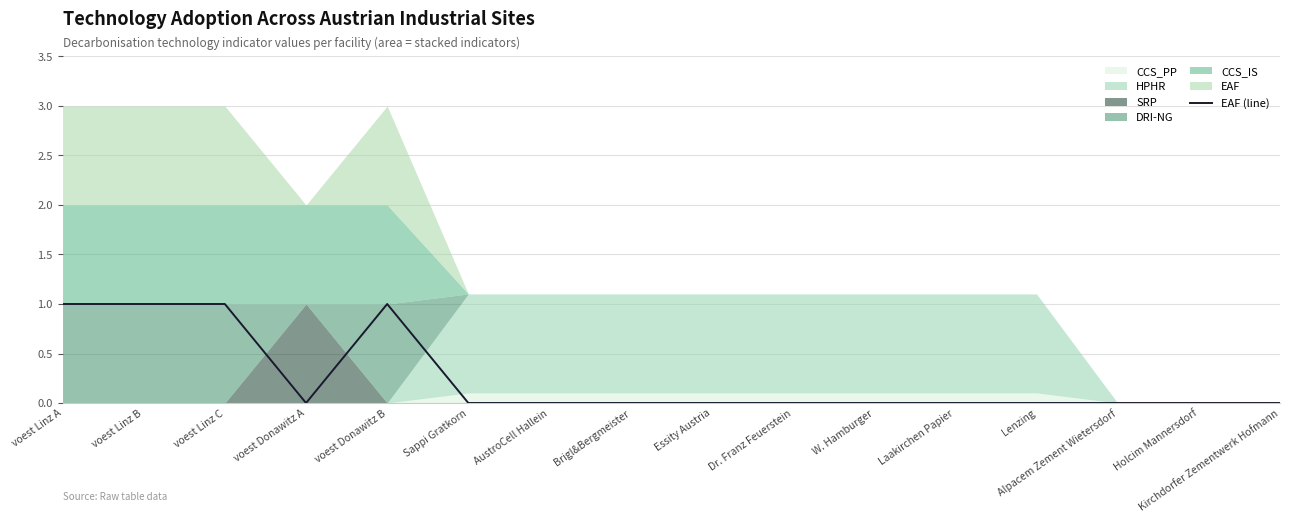

Is it true that the value at Alpacem Zement Wietersdorf is 0.6?

False